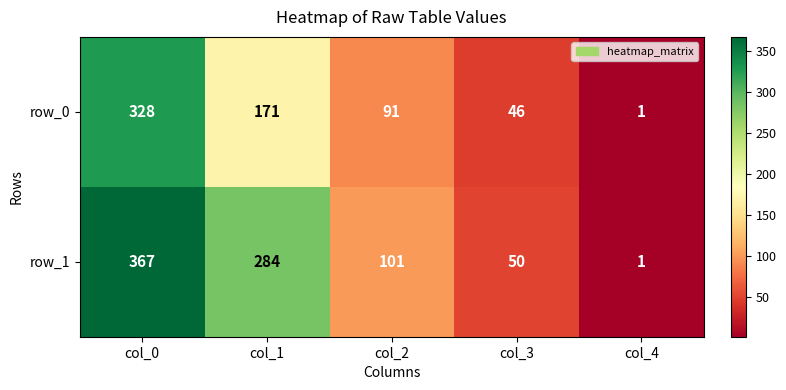

What is the highest value of the row_1 series?

367